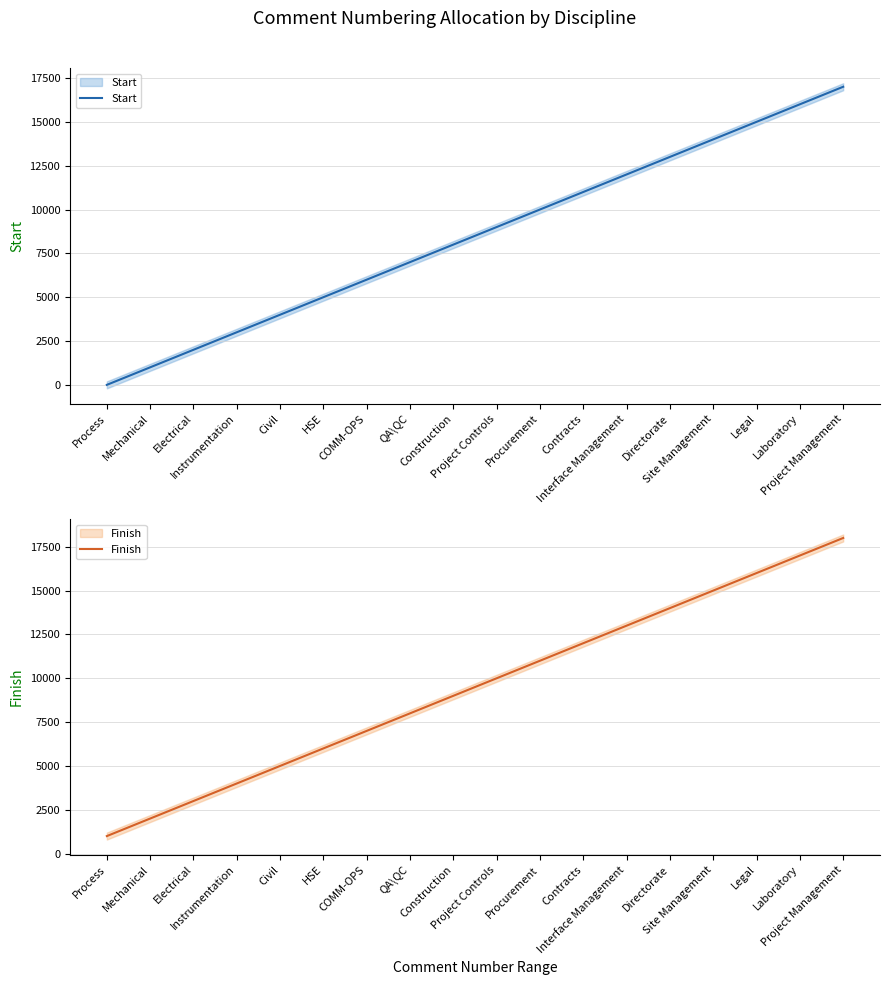

The Start series shows 2108 at Civil. True or false?

False